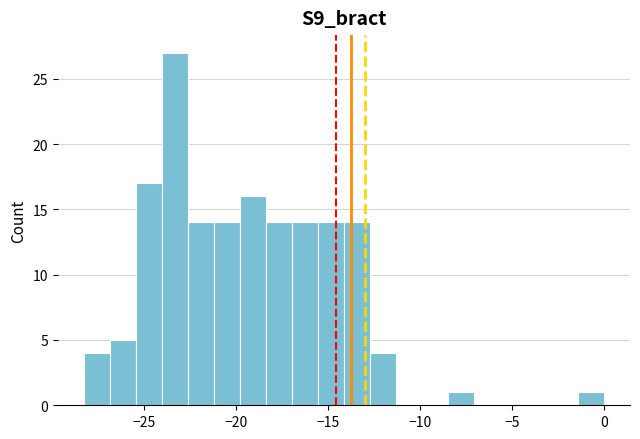

Around what value on the x-axis is the tallest bar? Give the approximate position of its centre, as read against the axis.

-23.5